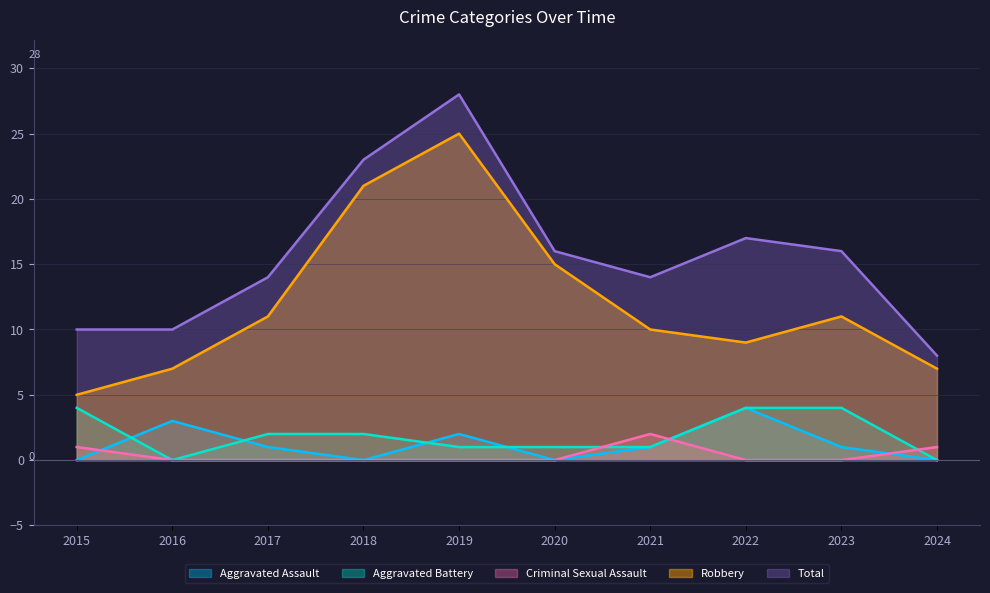

What is the difference between the maximum and minimum values in the Criminal Sexual Assault series?

2